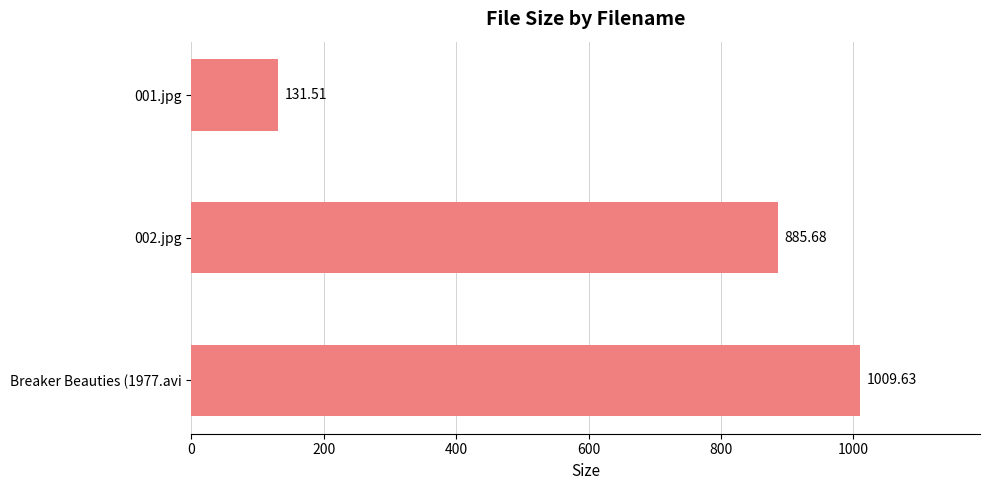

What is the average value?

675.6